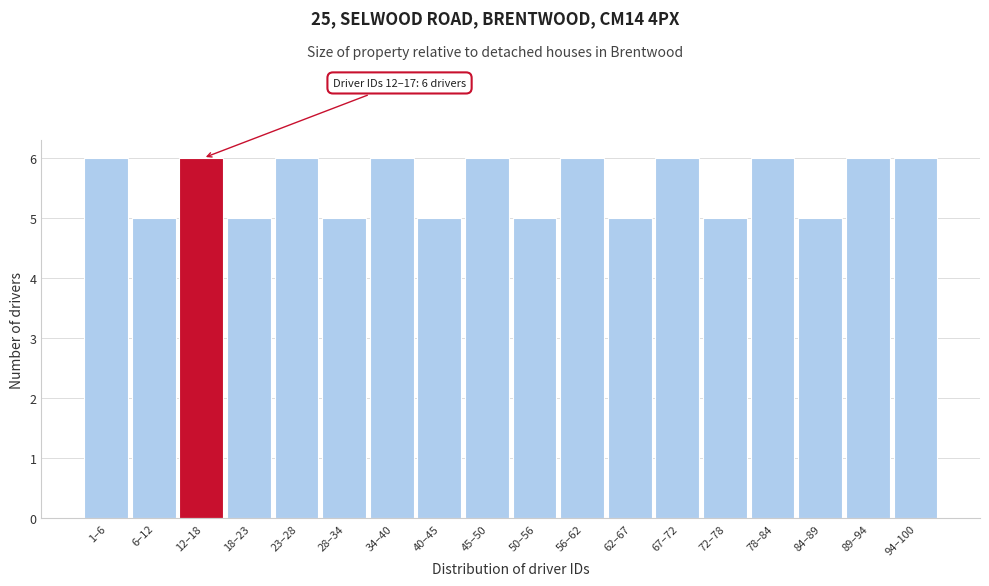

Reading left to right, extract all data points from this chart.

1–6=6	6–12=5	12–18=6	18–23=5	23–28=6	28–34=5	34–40=6	40–45=5	45–50=6	50–56=5	56–62=6	62–67=5	67–72=6	72–78=5	78–84=6	84–89=5	89–94=6	94–100=6